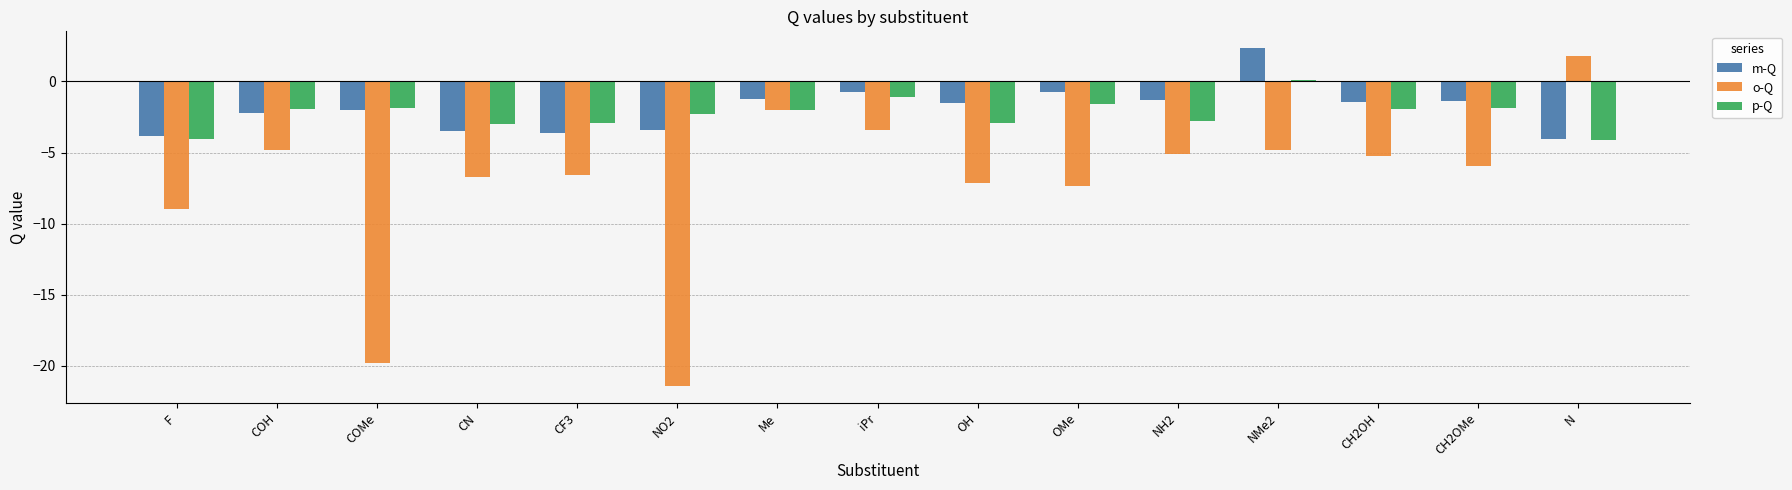

Which series has the widest spread of values?

o-Q